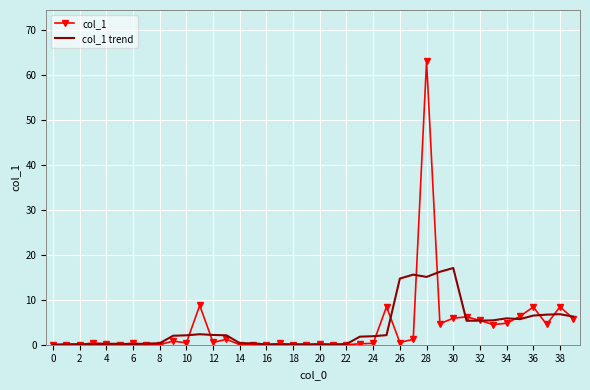

List the series in order of their peak value, highest first.

col_1, col_1 trend